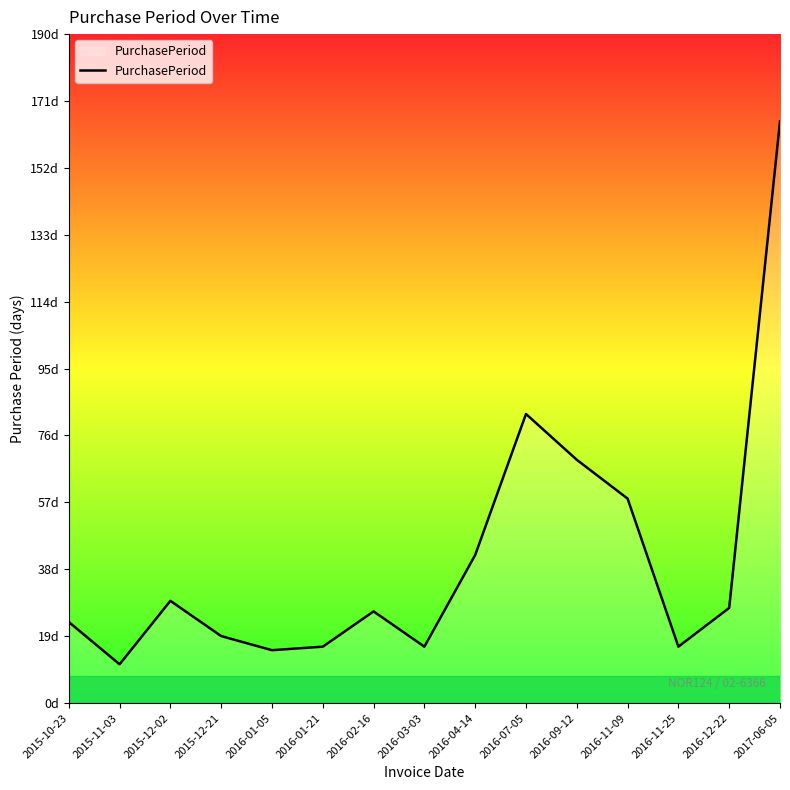

True or false: there are more than 0 points higher than both neighbors.

True